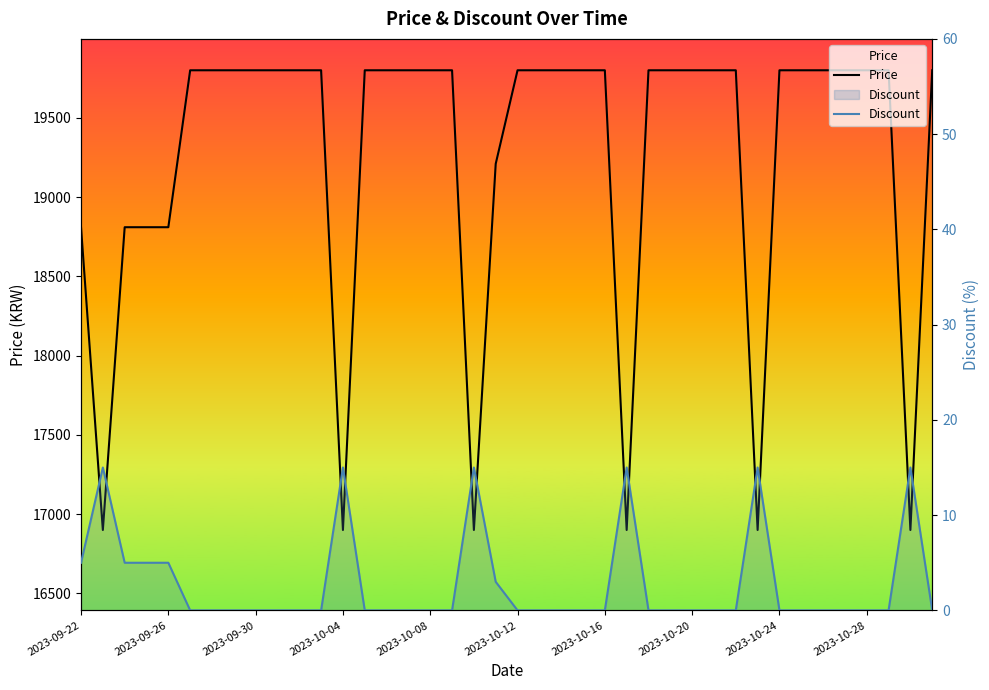

What is the total value across all series at 2023-09-30?

19800